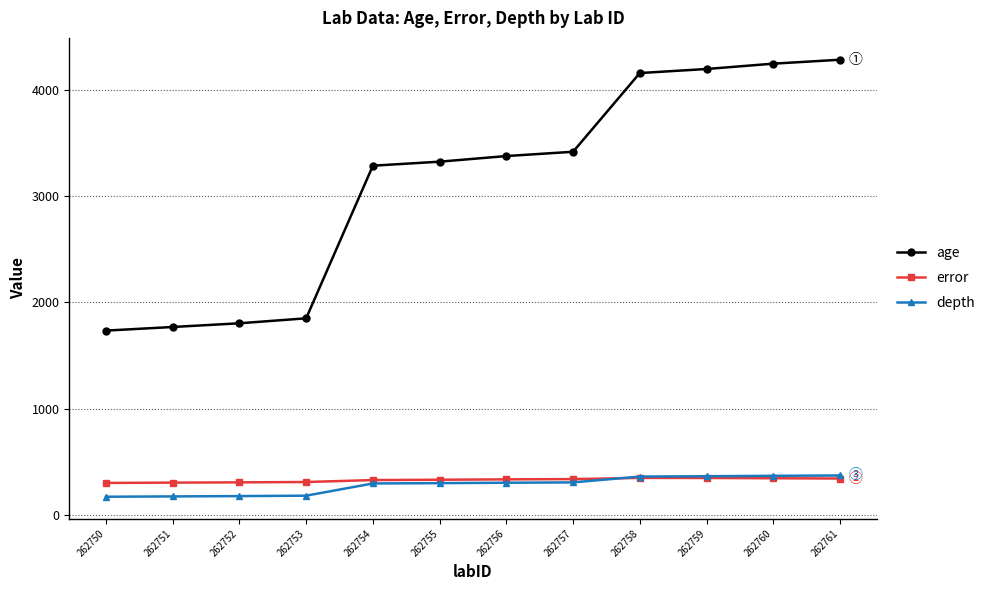

What are all the series names shown in the legend?

age, error, depth